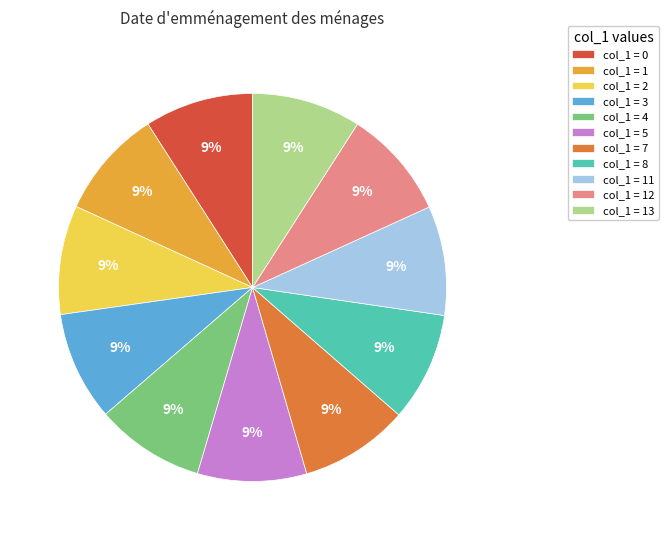

True or false: col_1 = 1 accounts for 3% of the total.

False